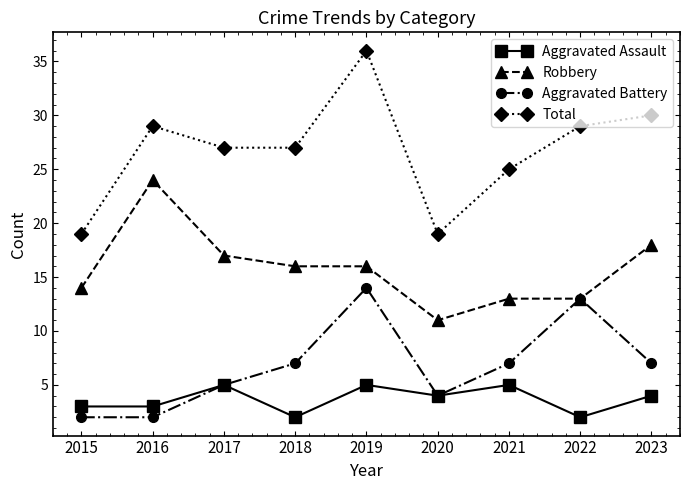

Count the number of categories in the chart.

9